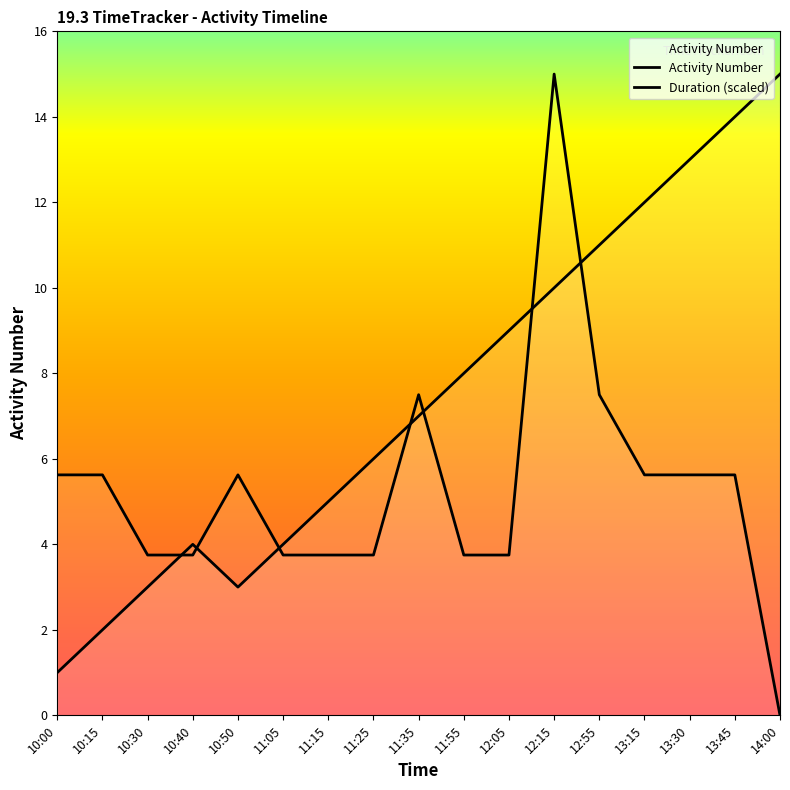

Reading right to left, extract all data points from this chart.

Activity Number: 15.0	14.0	13.0	12.0	11.0	10.0	9.0	8.0	7.0	6.0	5.0	4.0	3.0	4.0	3.0	2.0	1.0
Duration (scaled): 0.0	5.6	5.6	5.6	7.5	15.0	3.8	3.8	7.5	3.8	3.8	3.8	5.6	3.8	3.8	5.6	5.6